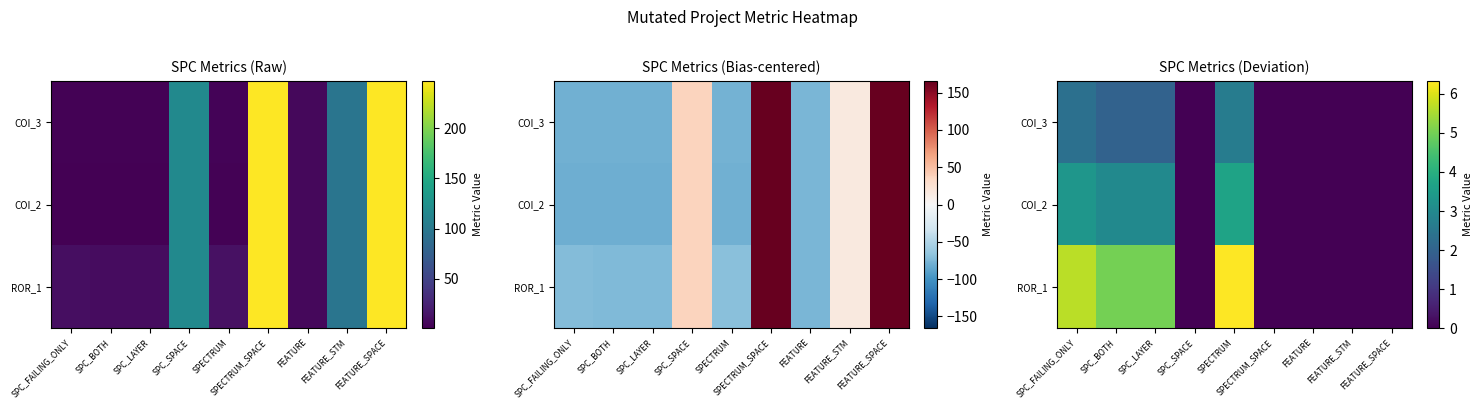

At which category is the sum across all series the highest?

SPECTRUM